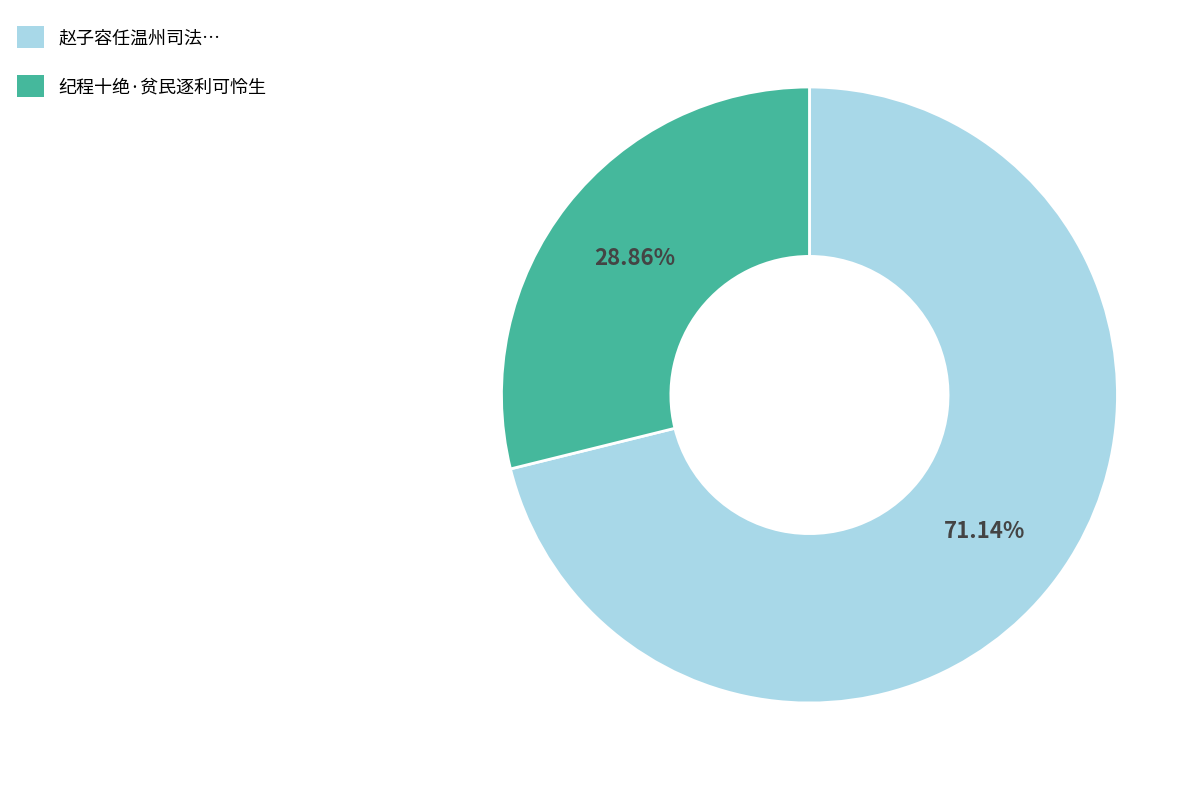

Is there any slice that represents more than half of the pie?

Yes